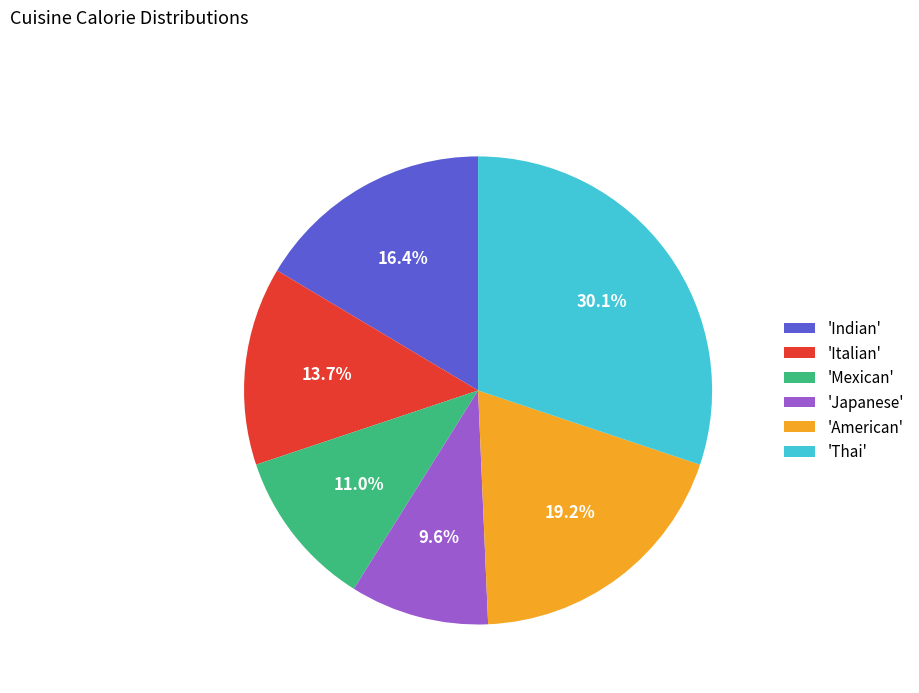

What is the largest slice in the pie chart?

'Thai'